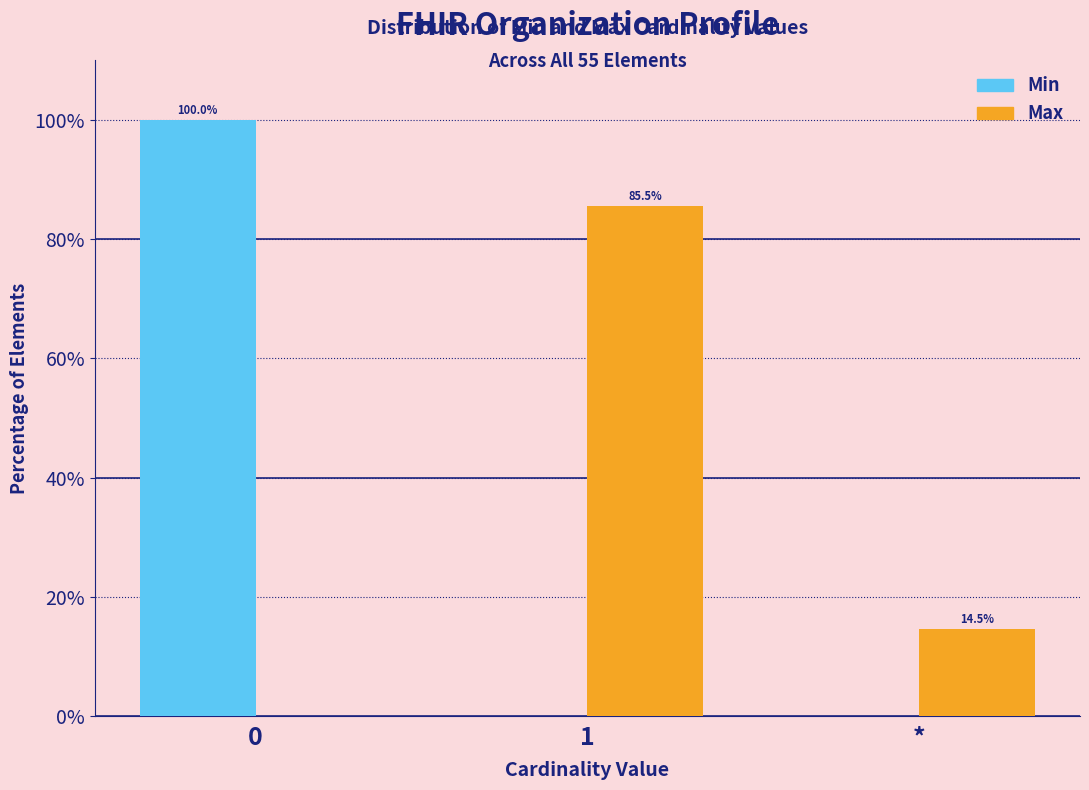

Reading right to left, extract all data points from this chart.

Min: *=0.0	1=0.0	0=100.0
Max: *=14.5	1=85.5	0=0.0